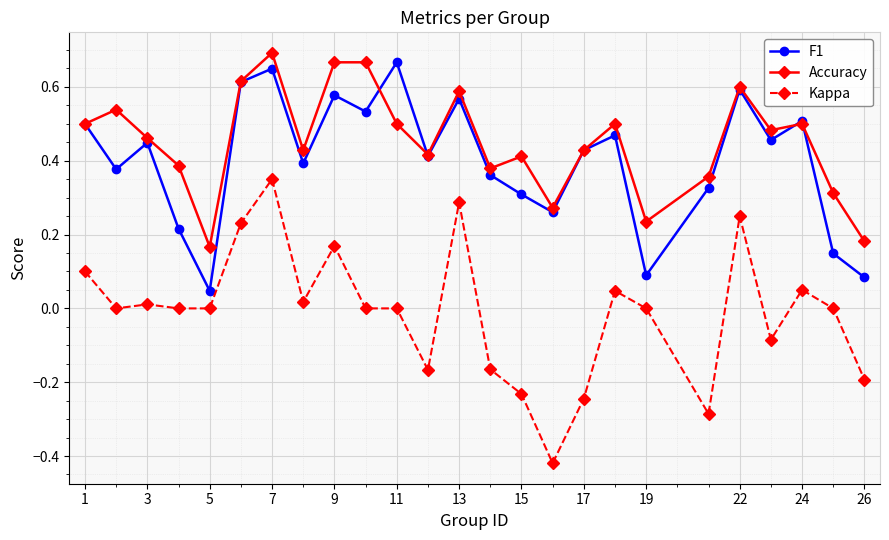

True or false: Accuracy and Kappa cross at least once.

False